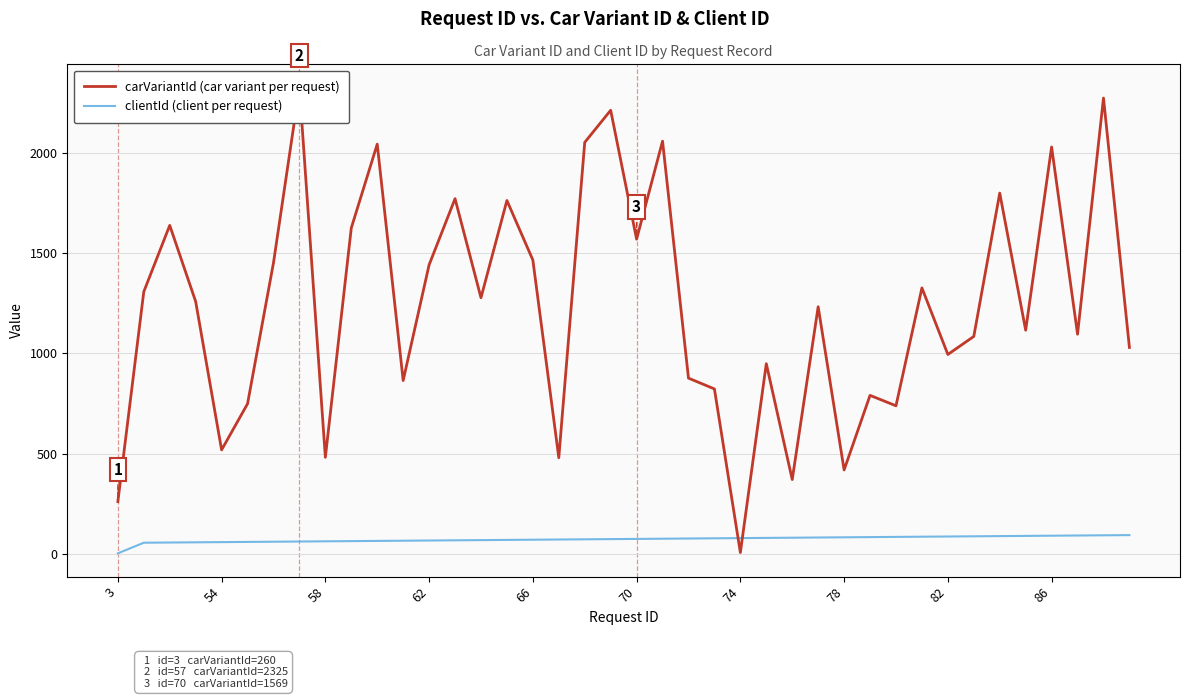

True or false: clientId (client per request) has more than 2 interior local peaks.

False